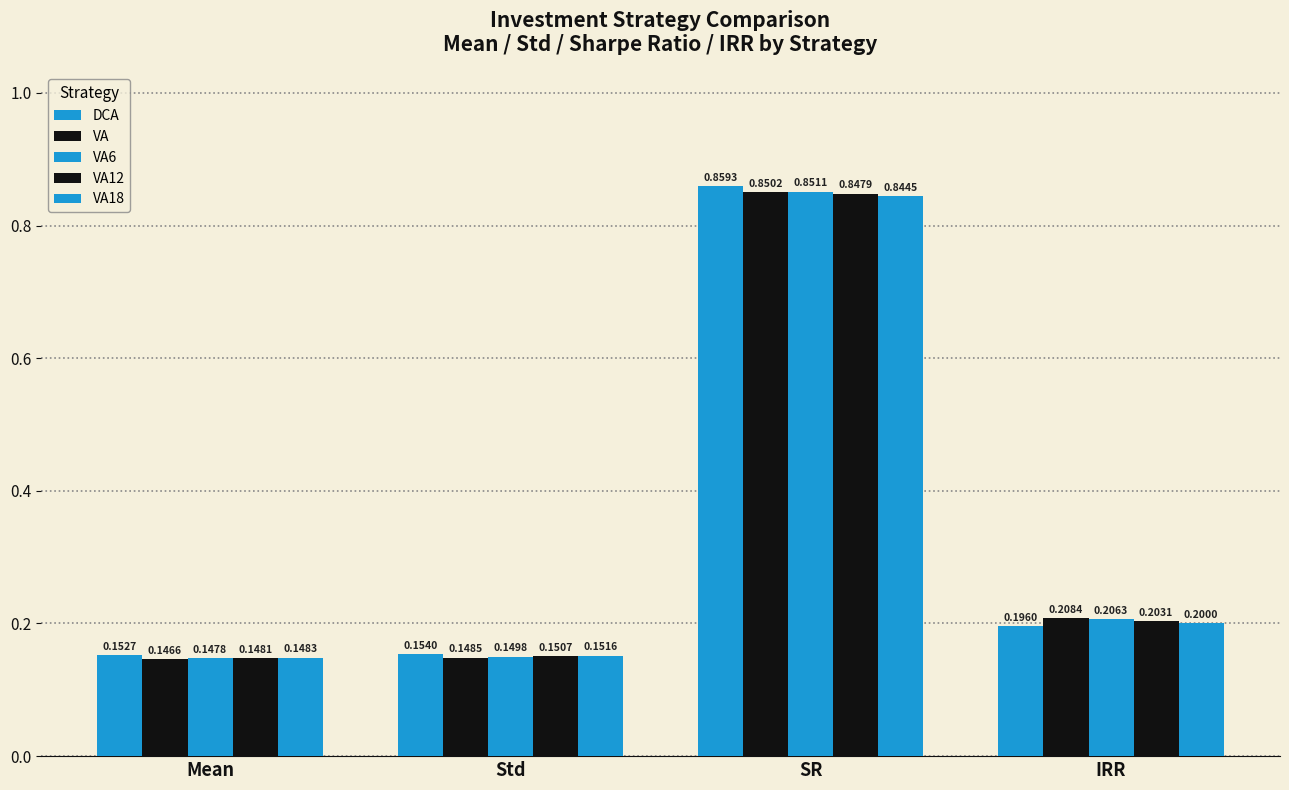

At how many categories does at least one series exceed 0?

4